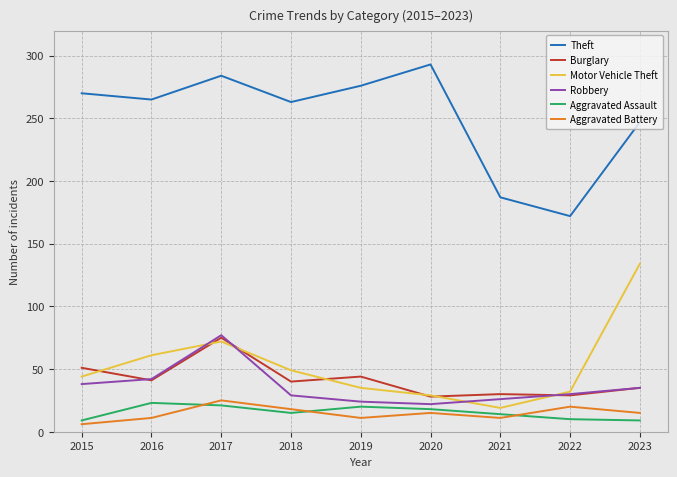

At which label is Motor Vehicle Theft closest to 76?

2017